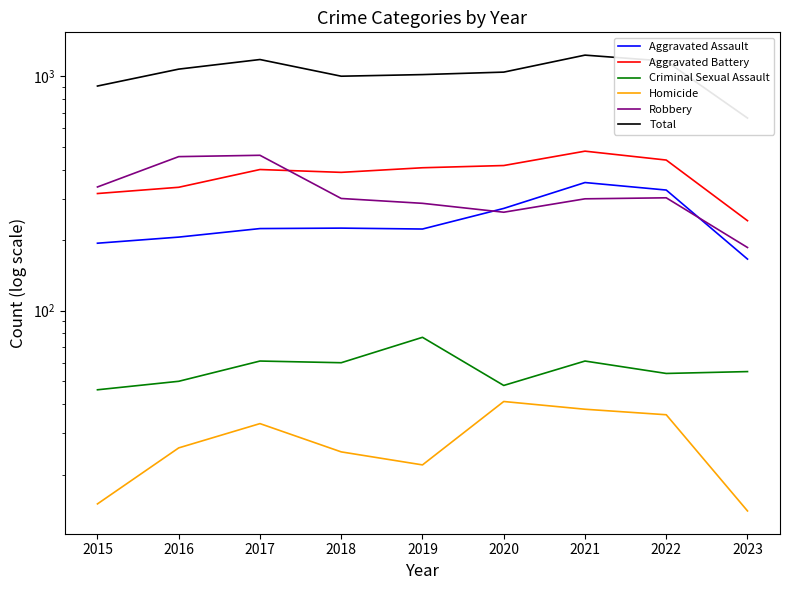

At which category does Criminal Sexual Assault reach its first local valley?

2018